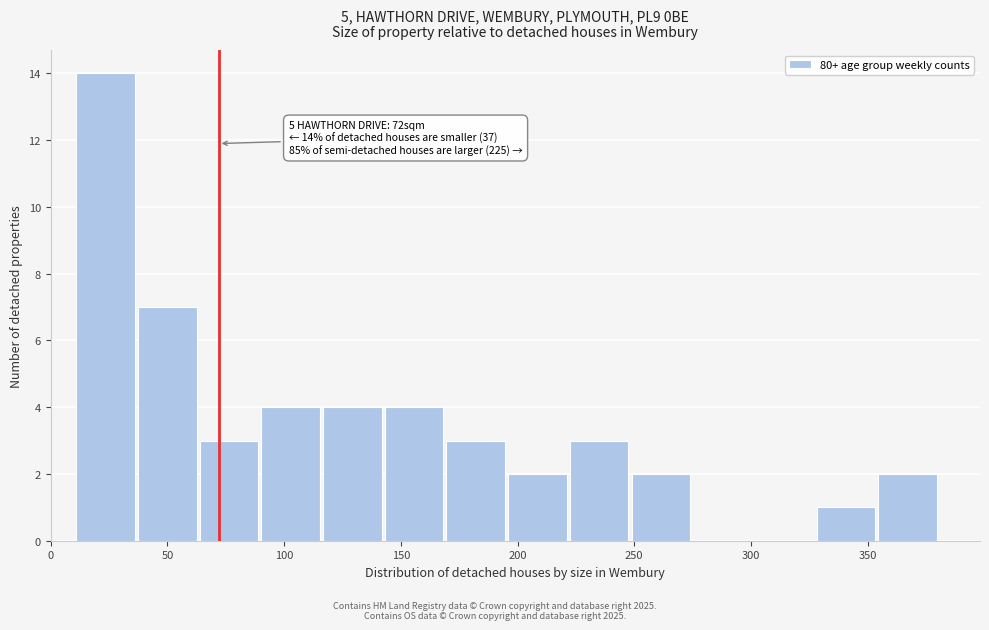

Over which range of the x-axis is the bar tallest?

10 to 35